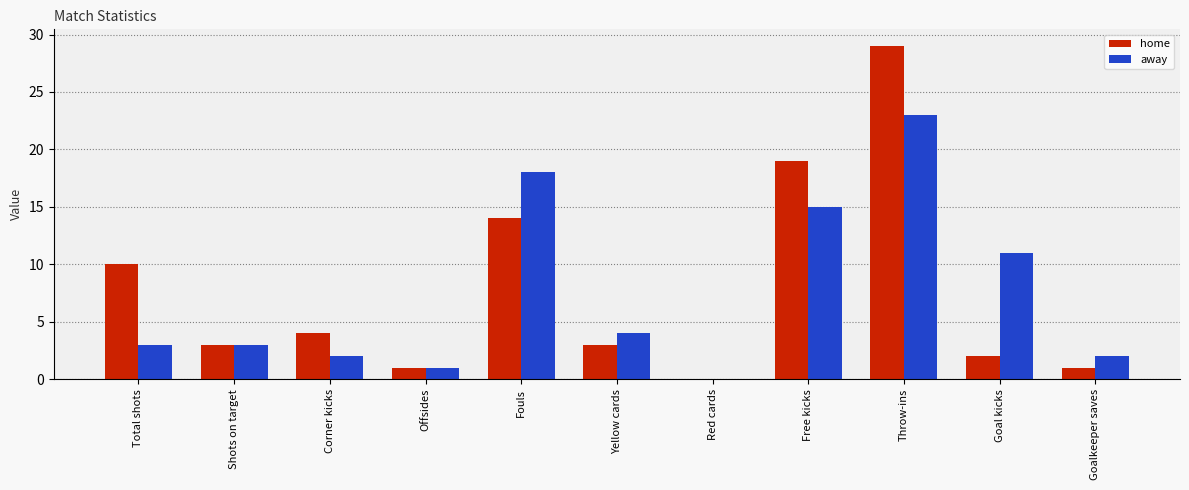

How many series are shown in this chart?

2